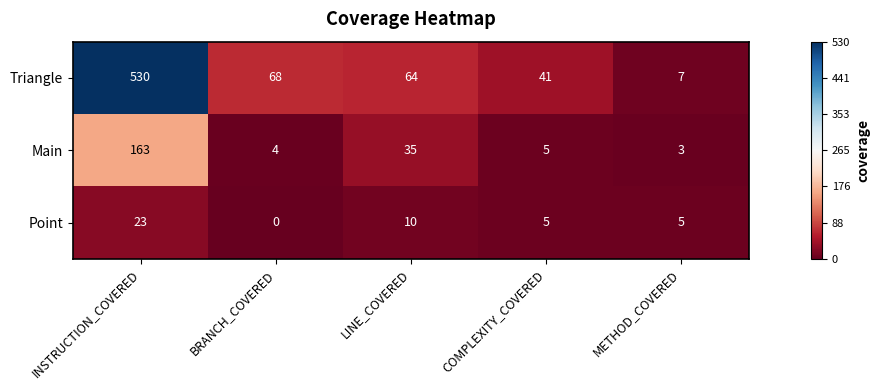

Count the number of data series in this chart.

3